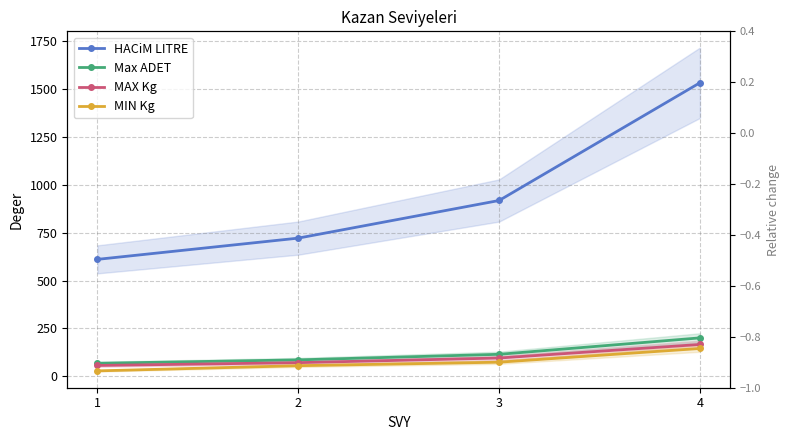

True or false: Max ADET and MAX Kg cross at least once.

False